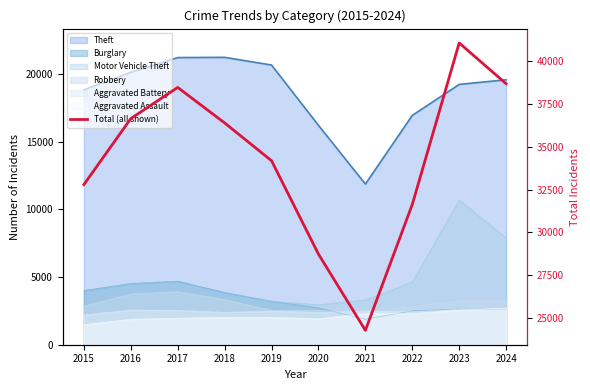

What is the difference between the maximum and minimum values?

16725